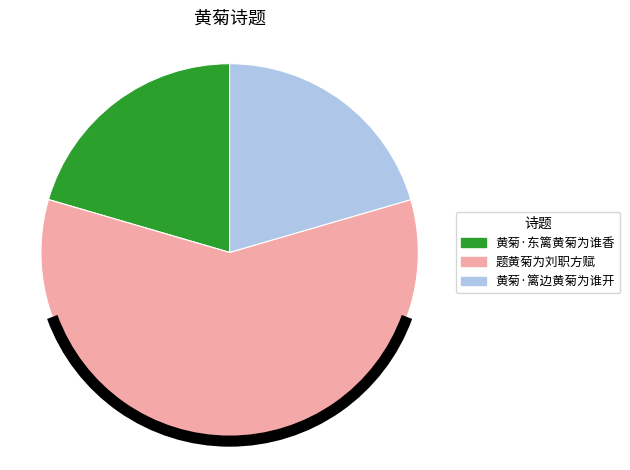

The 黄菊·东篱黄菊为谁香 slice represents 20% of the pie. True or false?

True